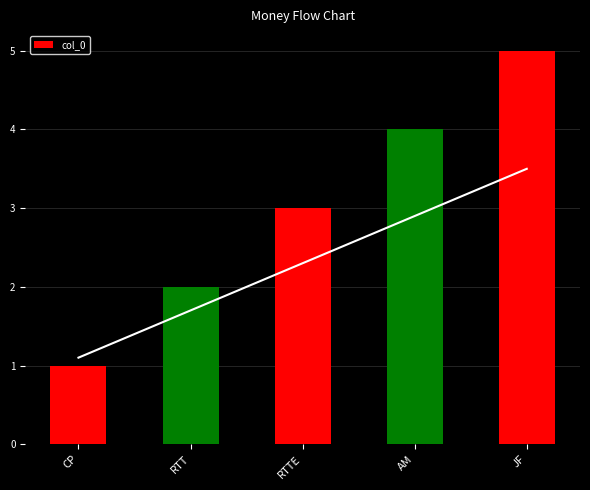

Approximately how many times larger is the value at RTTE compared to RTT?

1.5